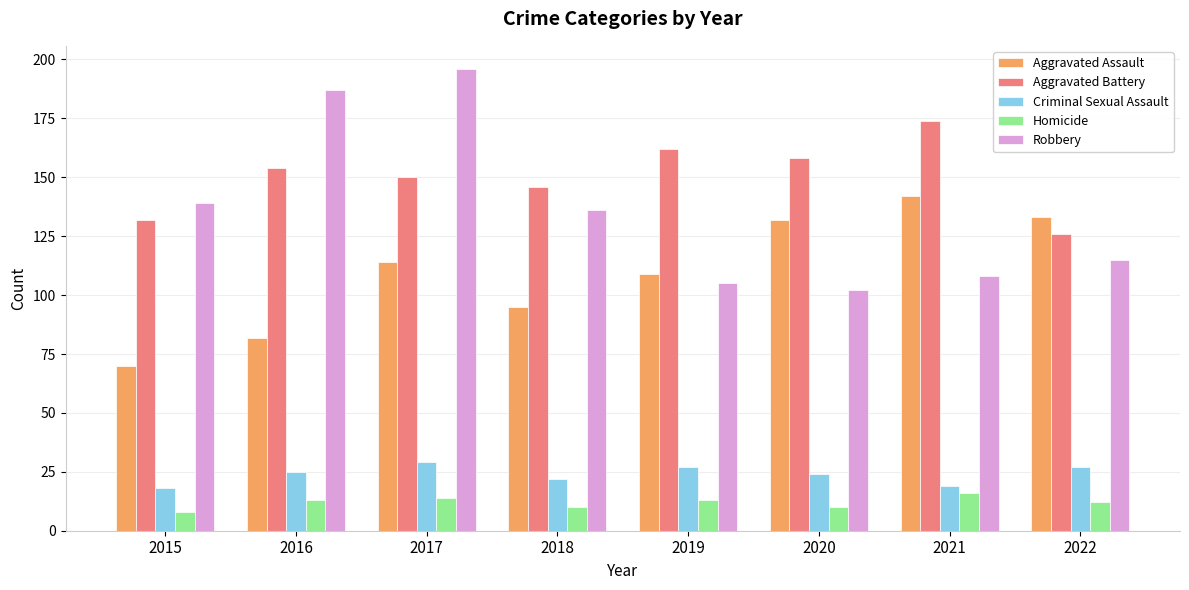

What is the lowest value of the Homicide series?

8